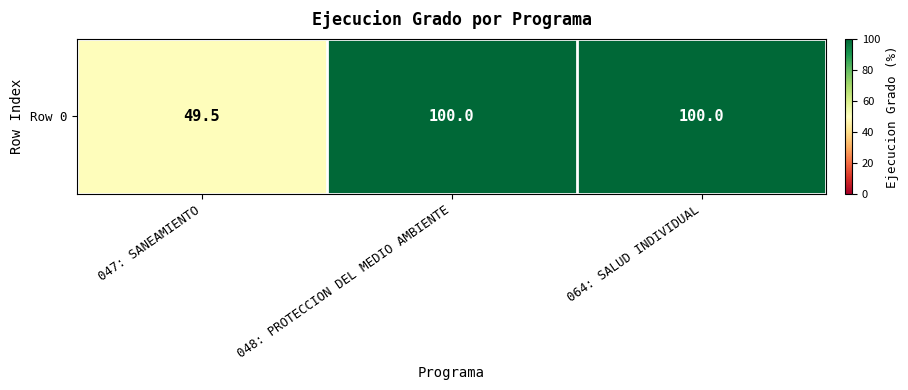

Reading left to right, what are all the values shown in this chart?

49.5	100.0	100.0